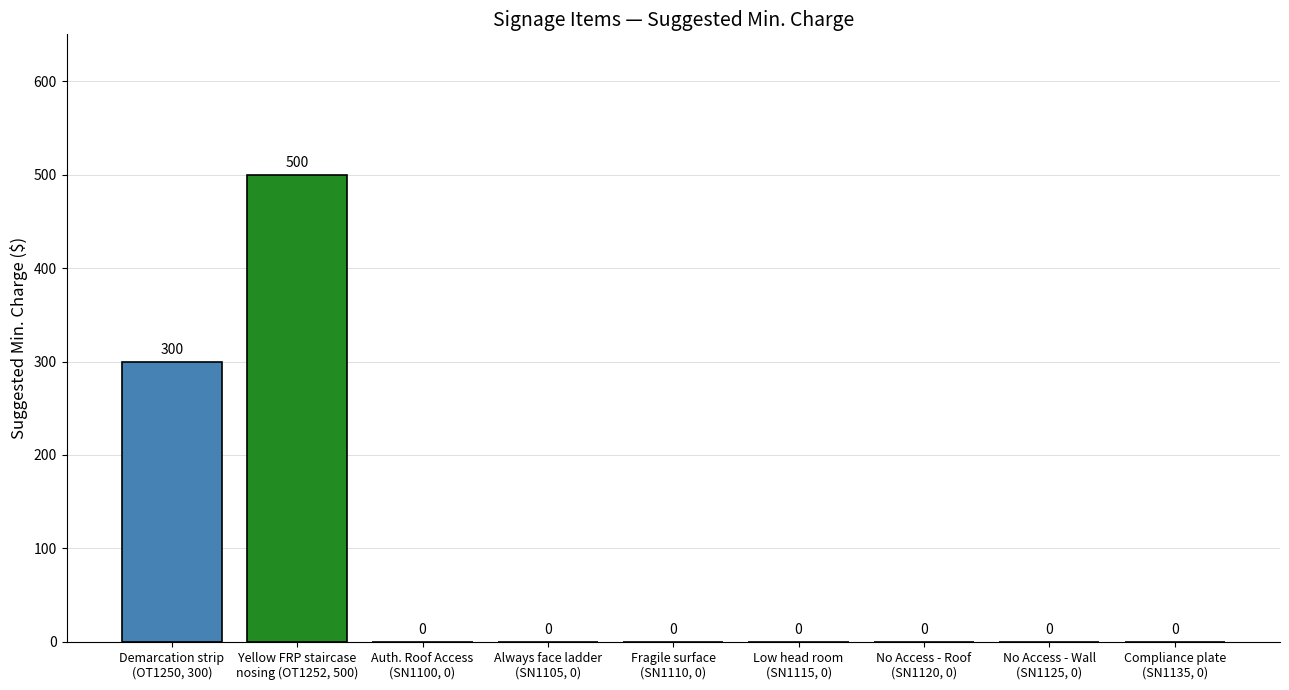

Between Fragile surface
(SN1110, 0) and Yellow FRP staircase
nosing (OT1252, 500), which is larger?

Yellow FRP staircase
nosing (OT1252, 500)